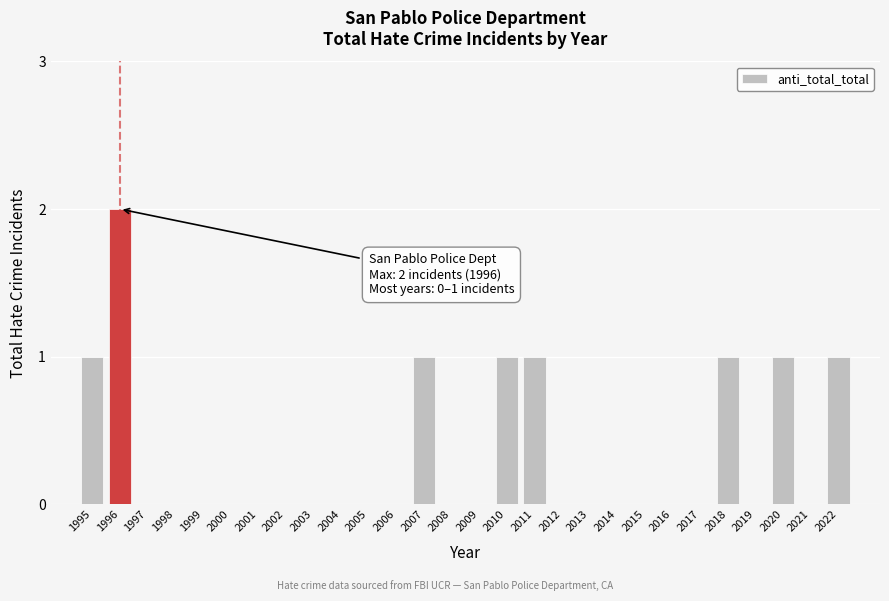

Reading right to left, transcribe all the data shown in this chart.

2022=1	2021=0	2020=1	2019=0	2018=1	2017=0	2016=0	2015=0	2014=0	2013=0	2012=0	2011=1	2010=1	2009=0	2008=0	2007=1	2006=0	2005=0	2004=0	2003=0	2002=0	2001=0	2000=0	1999=0	1998=0	1997=0	1996=2	1995=1